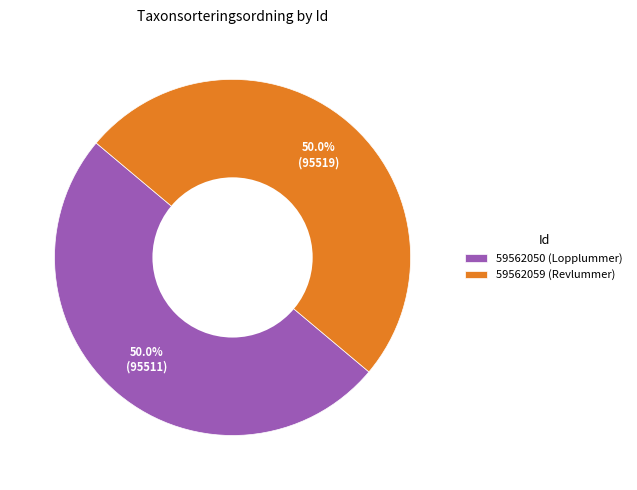

The 59562059 (Revlummer) slice represents 50% of the pie. True or false?

True